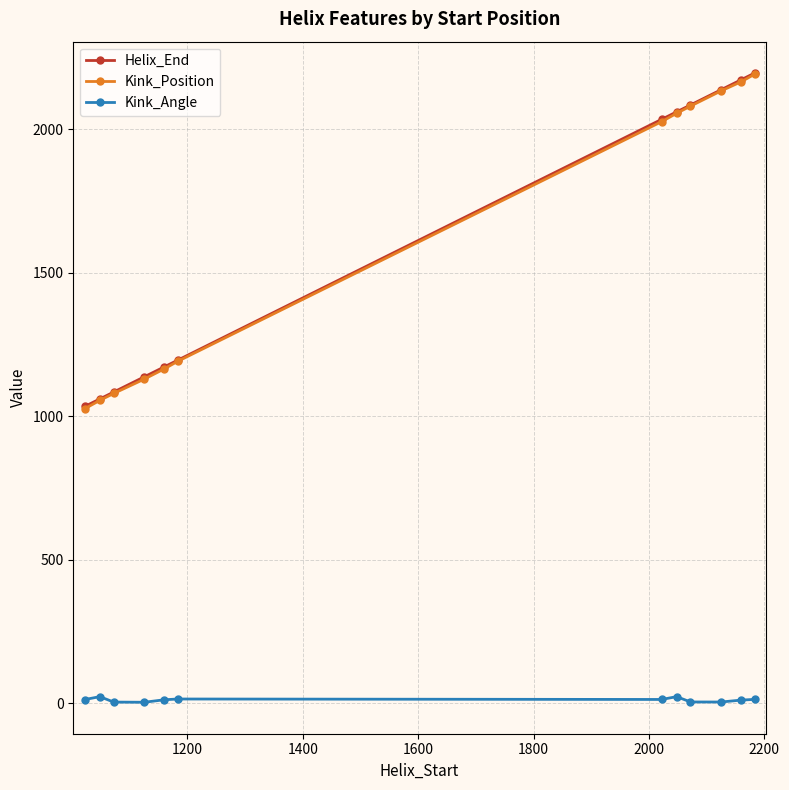

True or false: Kink_Position and Kink_Angle cross at least once.

False